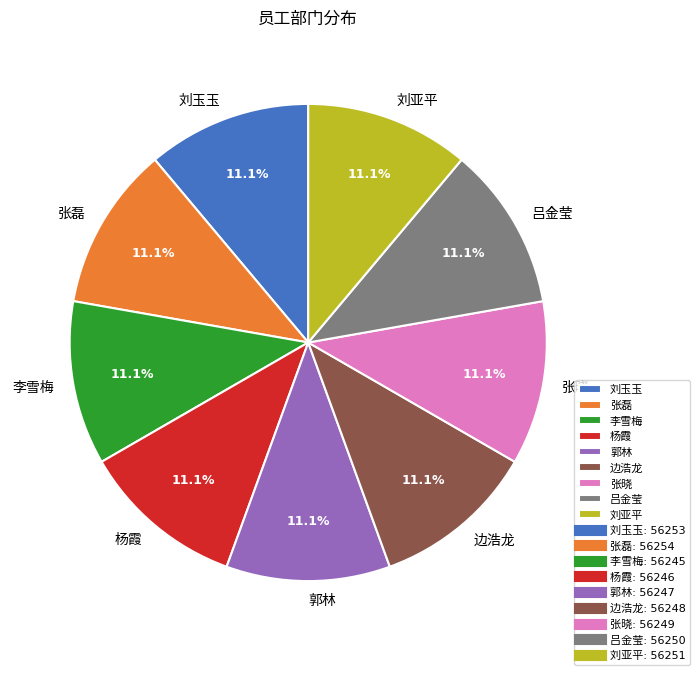

What is the total percentage of 张磊 and 张晓?

22.2%